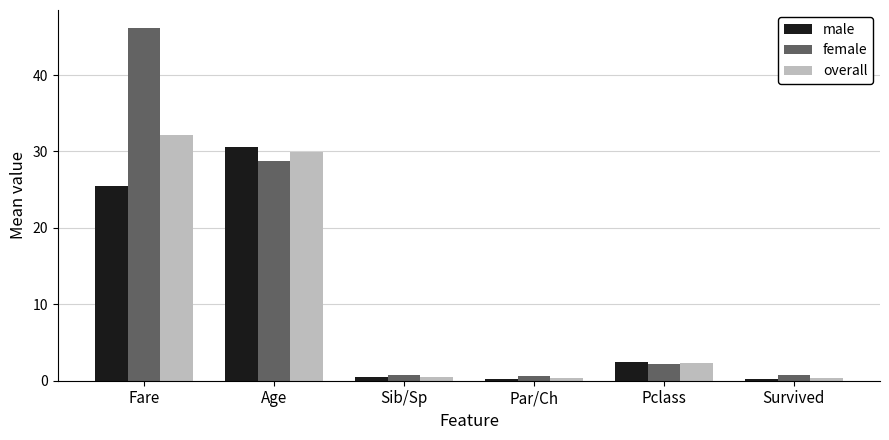

What is the spread (max minus min) of values at Sib/Sp?

0.3